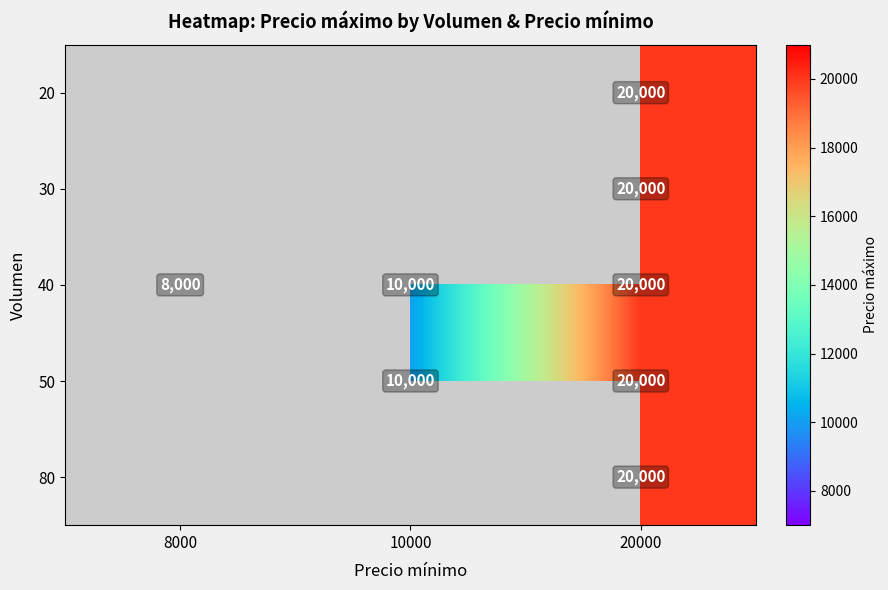

The 40 series shows 9576 at 20000. True or false?

False